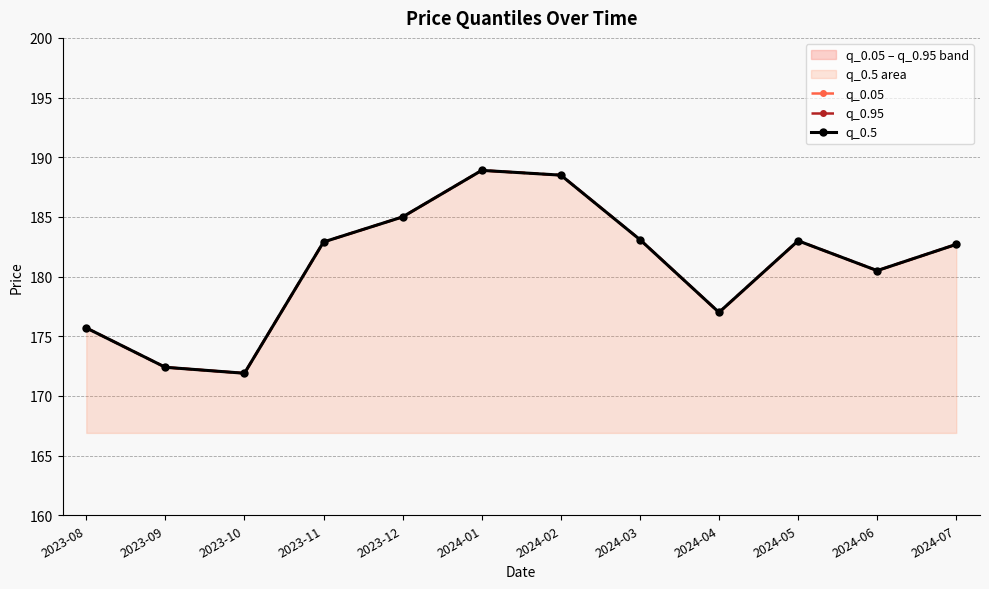

What is the difference between the q_0.5 values at 2024-05 and 2024-04?

6.0